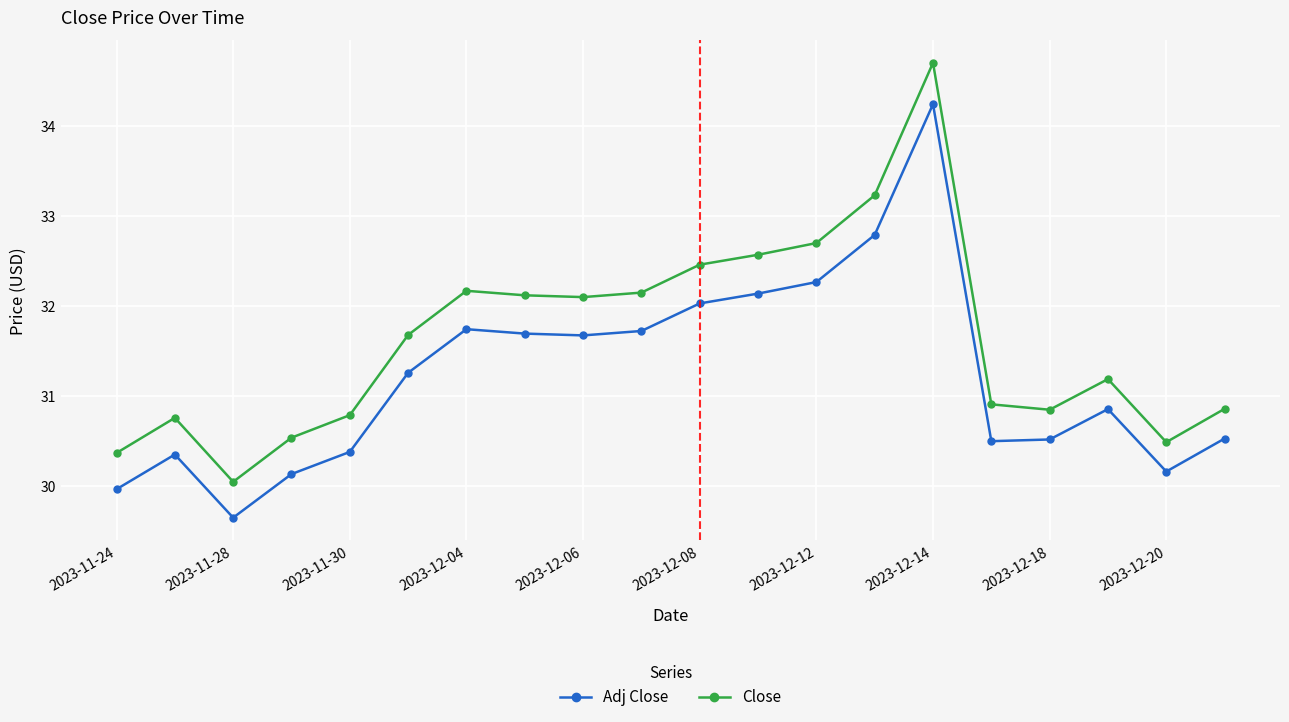

What is the maximum value shown in the chart?

34.7